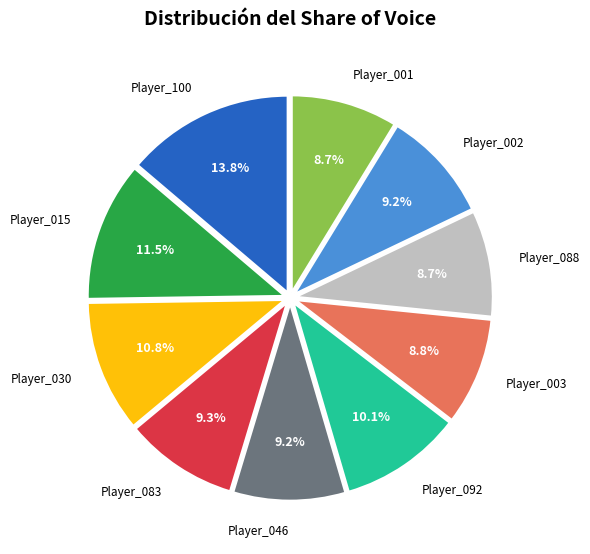

Is there a majority slice in this chart?

No